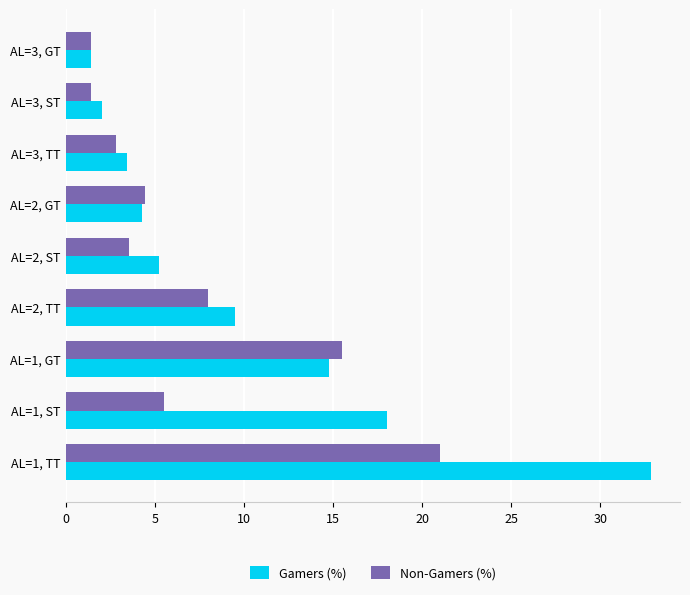

Is it true that Gamers (%) equals 4.3 at AL=2, GT?

True